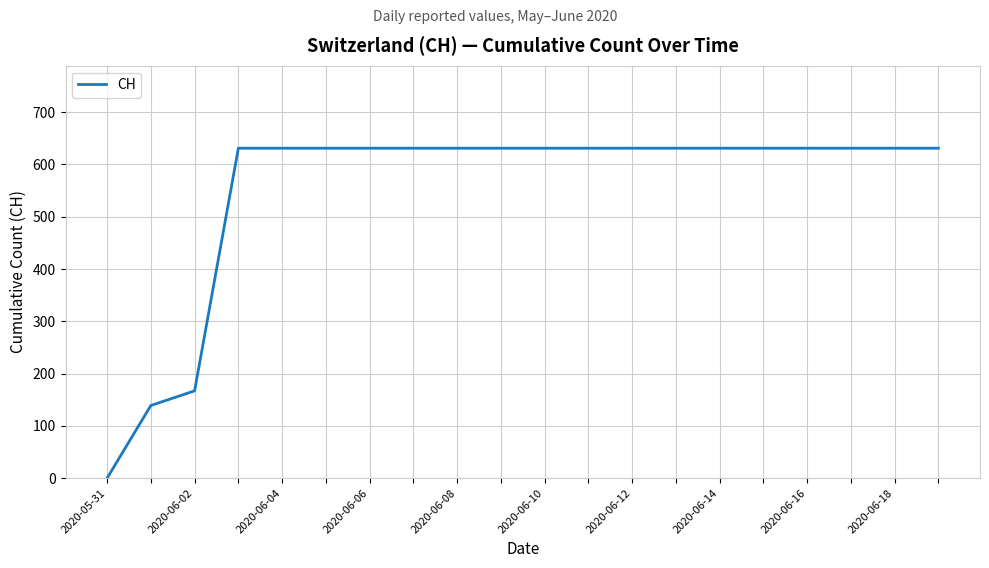

What is the average value?

552